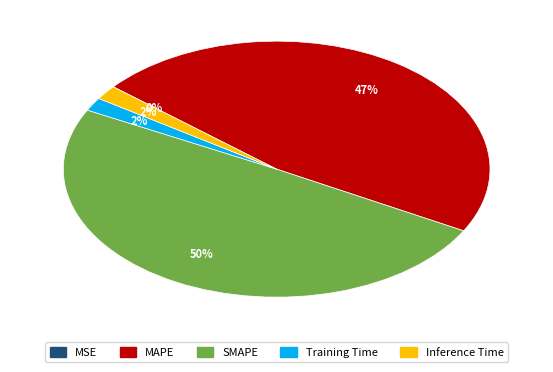

Is the sum of Inference Time and MAPE greater than half?

No